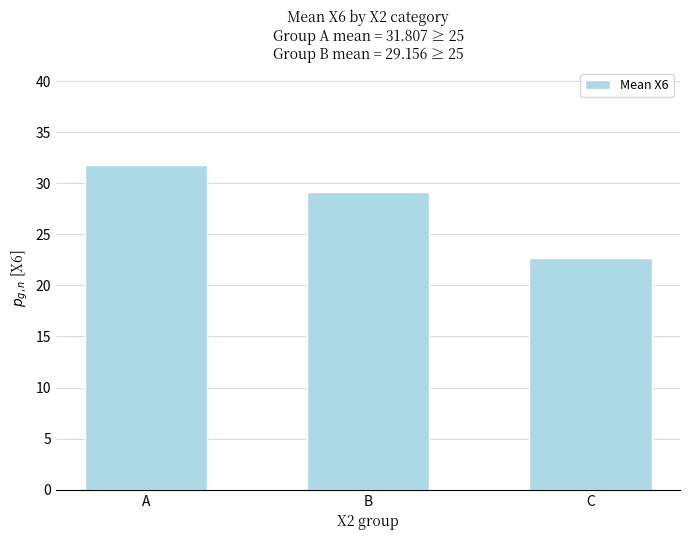

Where does the data first go above 29?

A